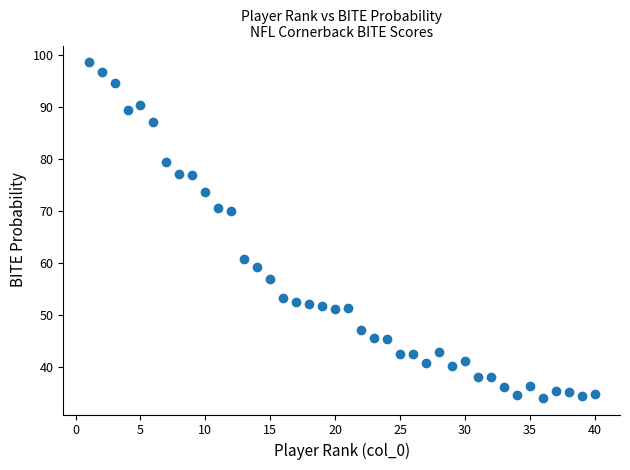

What is the range of Y values (max minus min)?

64.5